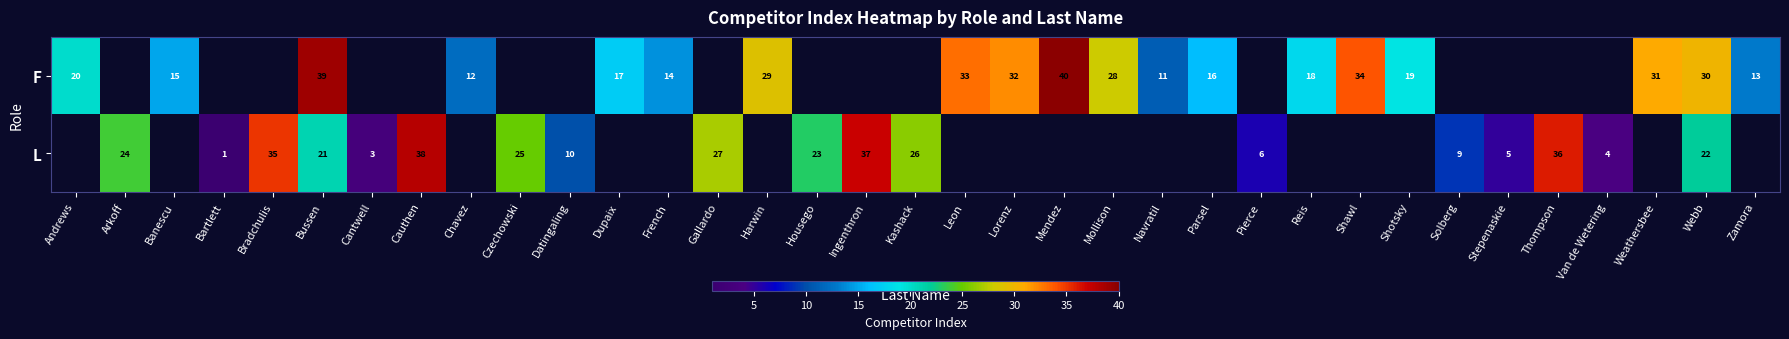

What is the sum of the F values at Leon and Weathersbee?

64